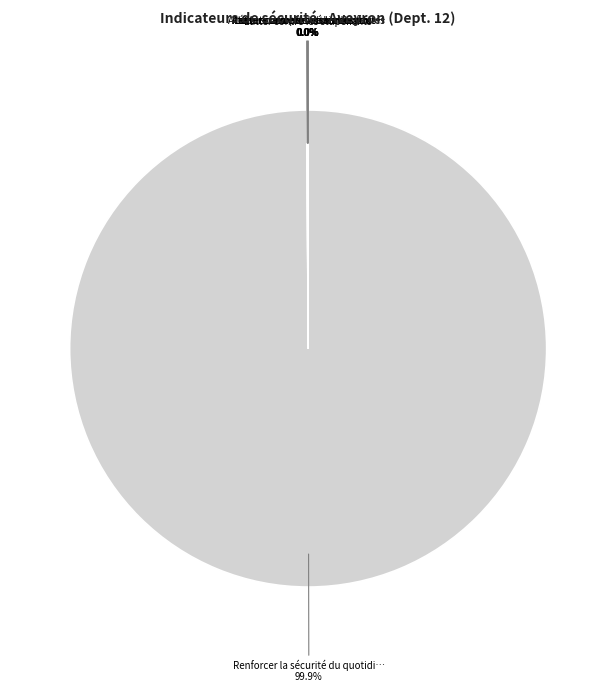

Is there a majority slice in this chart?

Yes